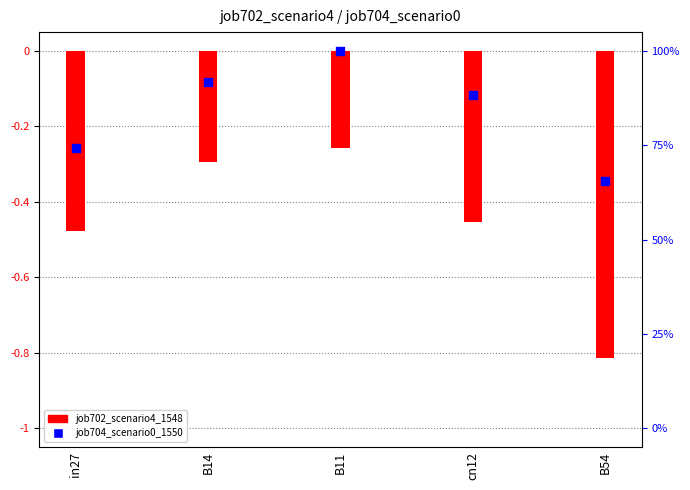

Which series reaches the minimum Y coordinate?

job702_scenario4_1548